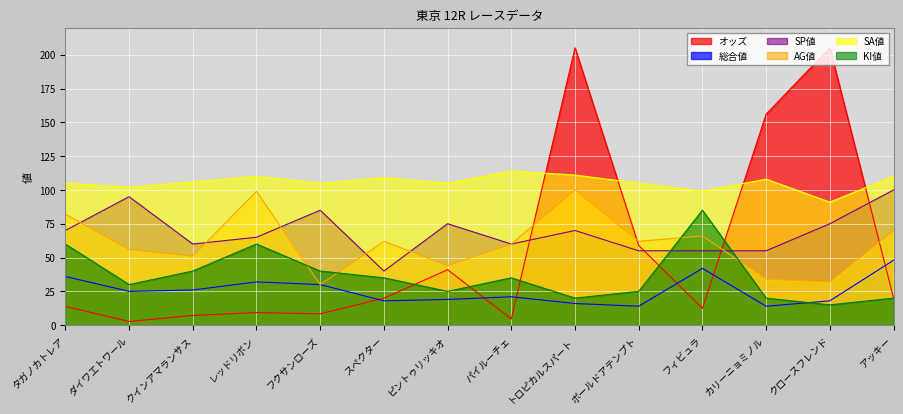

In SP値, how many points are lower than both neighbors (excluding endpoints)?

3